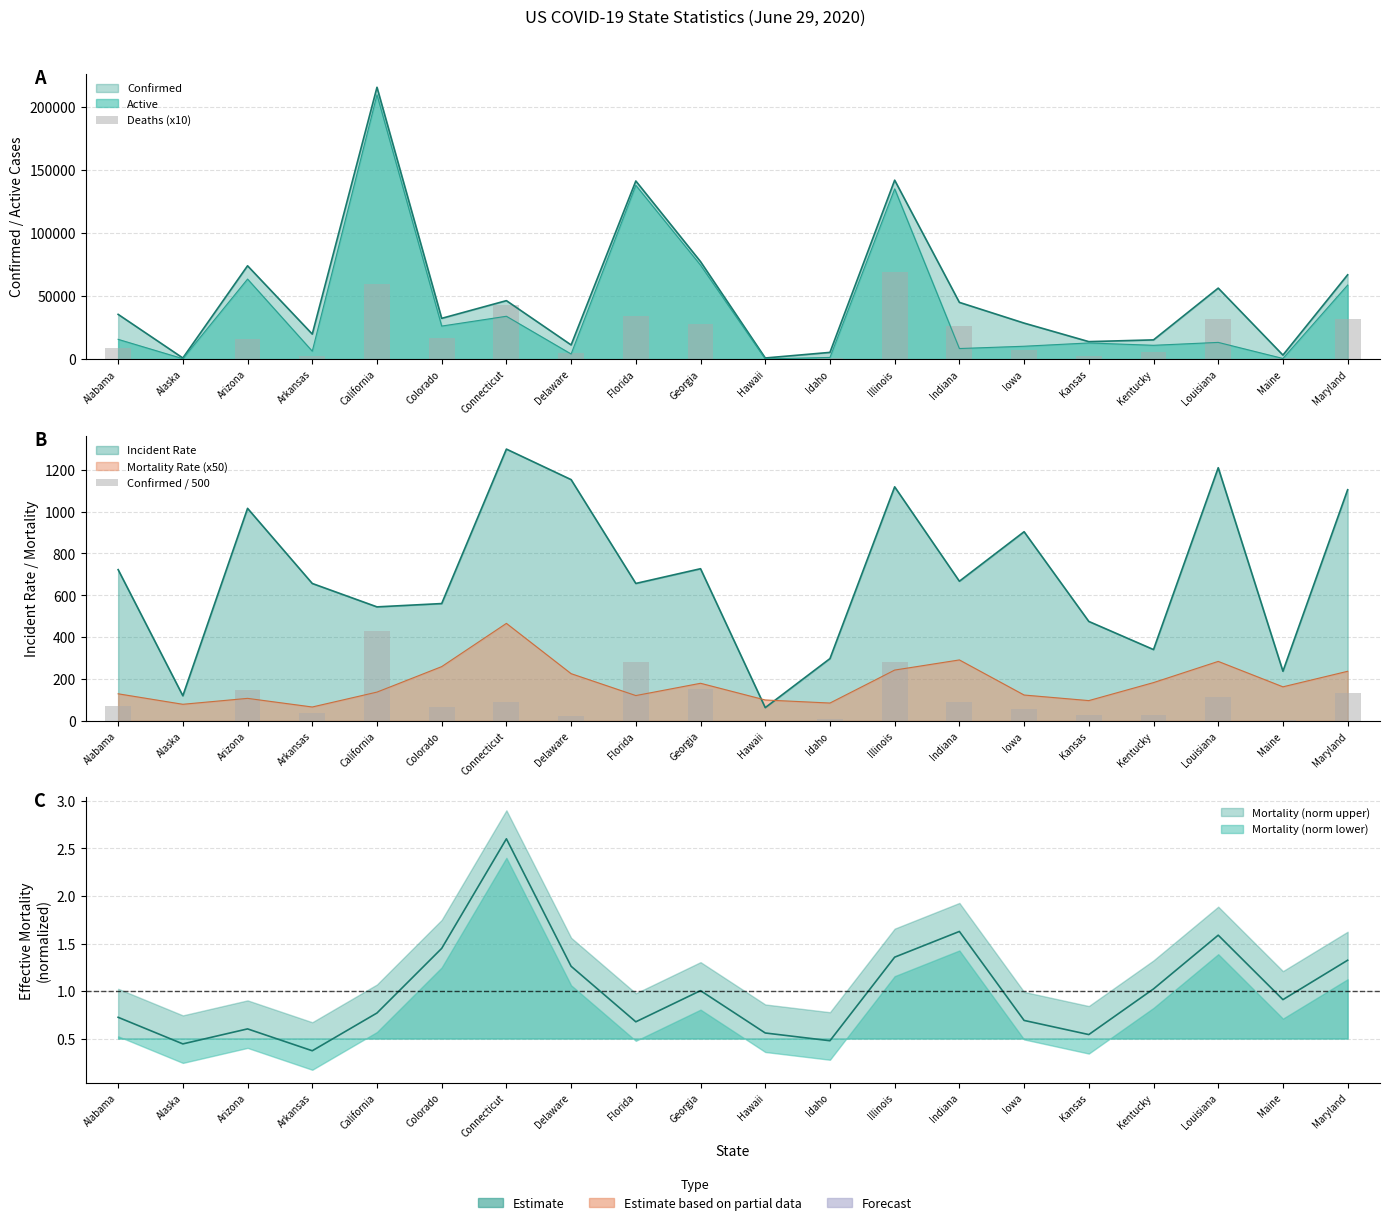

Which category has the lowest value in the Confirmed / 500 series?

Alaska